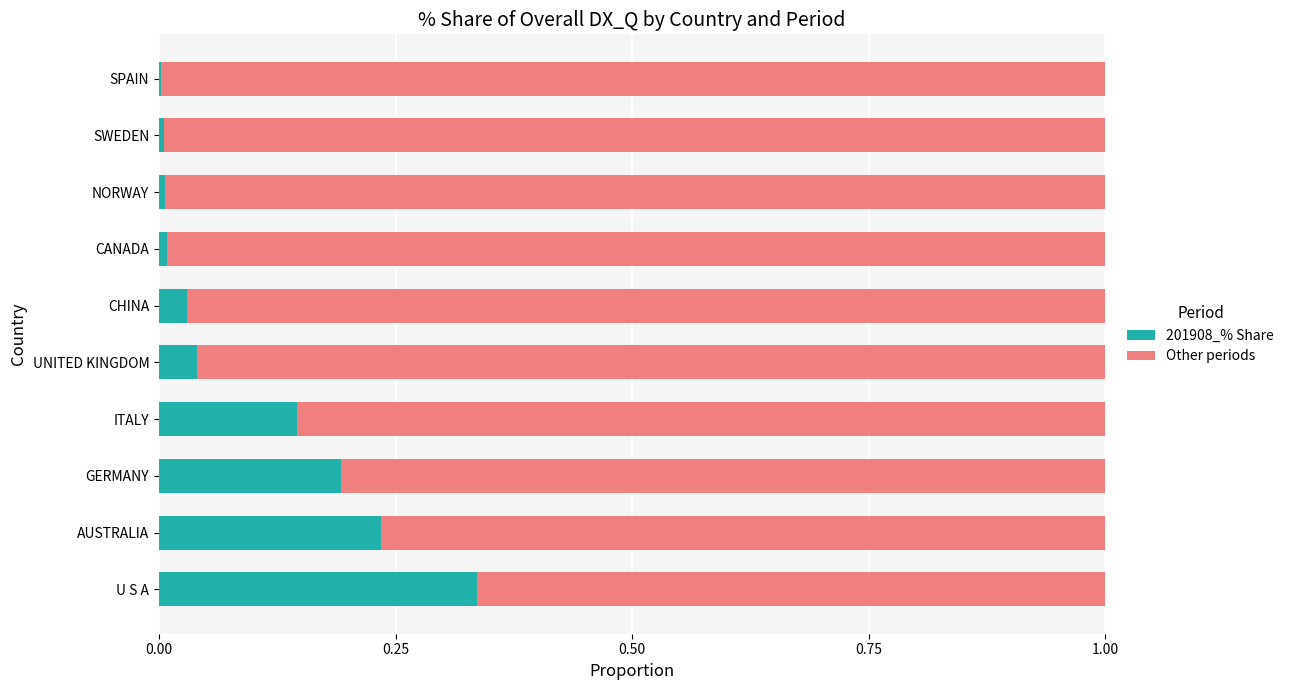

Which category has the highest value in the 201908_% Share series?

U S A